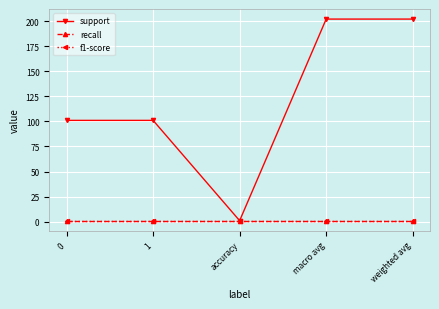

Does the chart have visible grid lines?

Yes